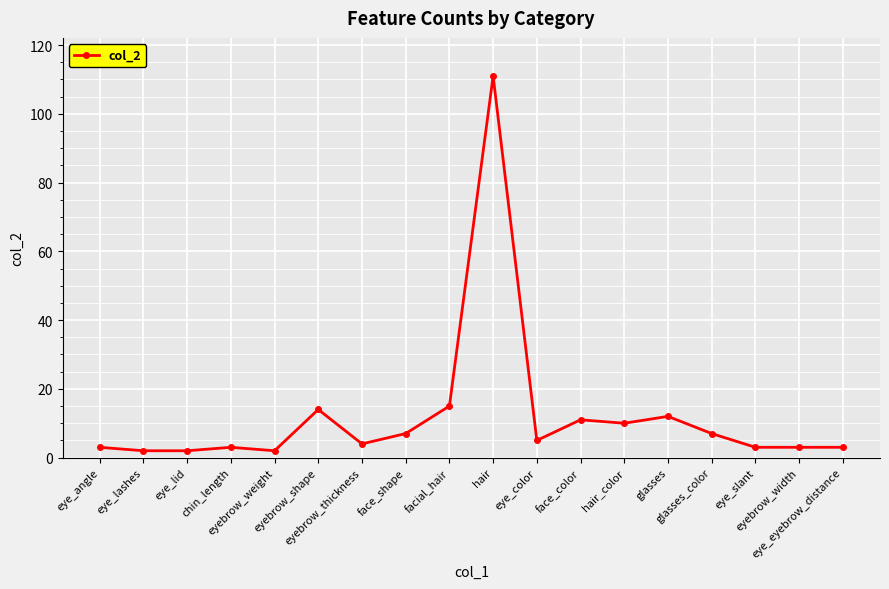

Does the chart display data point markers on the line(s)?

Yes